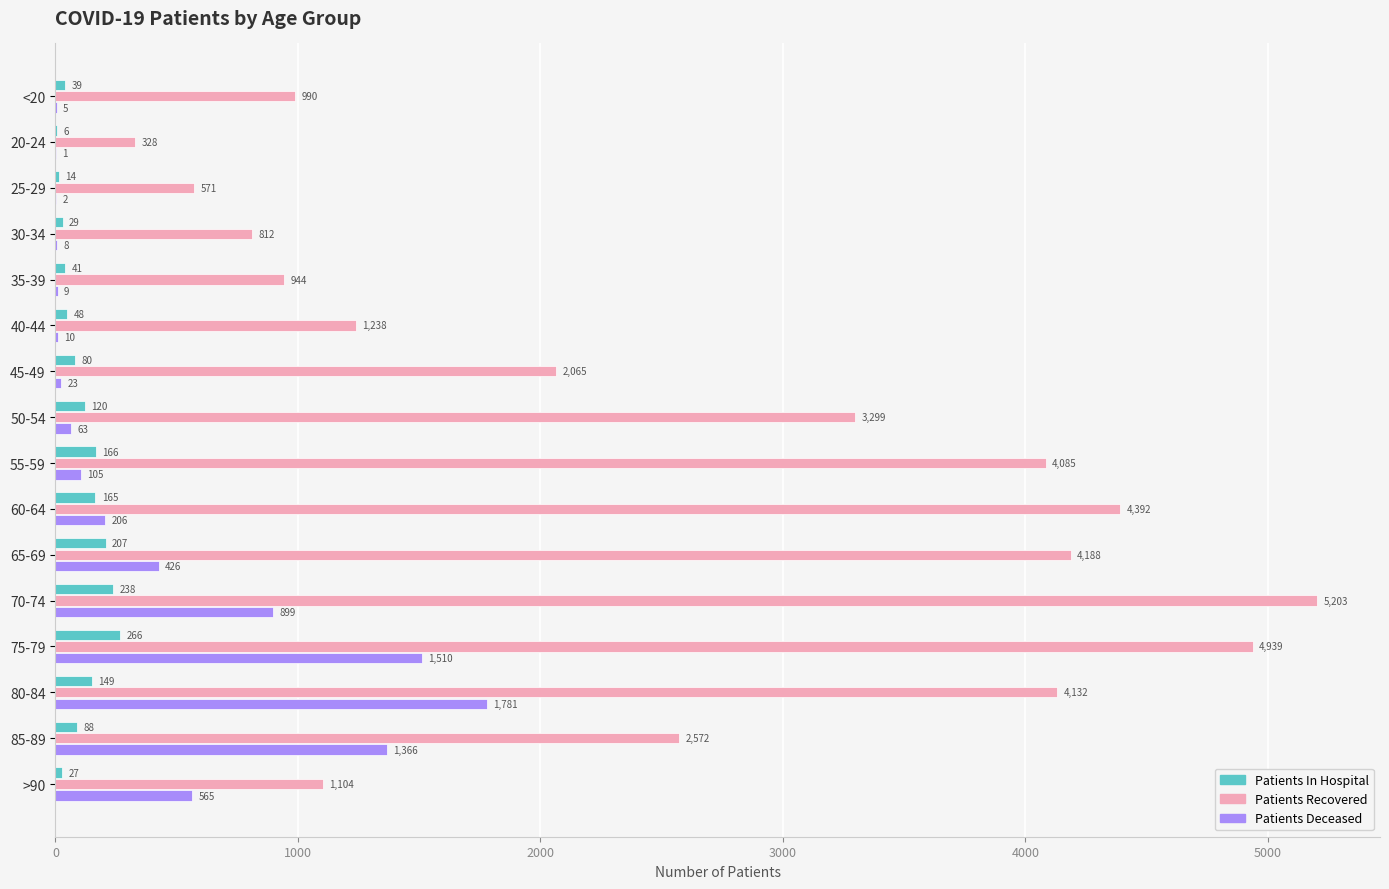

What is the sum of the Patients In Hospital values at 25-29 and 85-89?

102